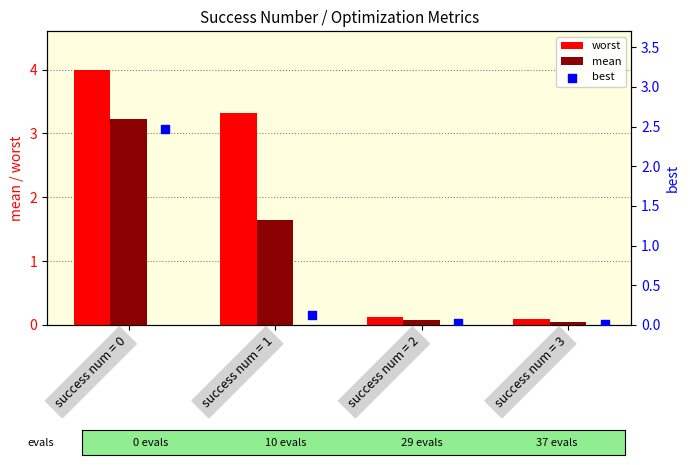

What is the sum of the worst values at success num = 0 and success num = 1?

7.3